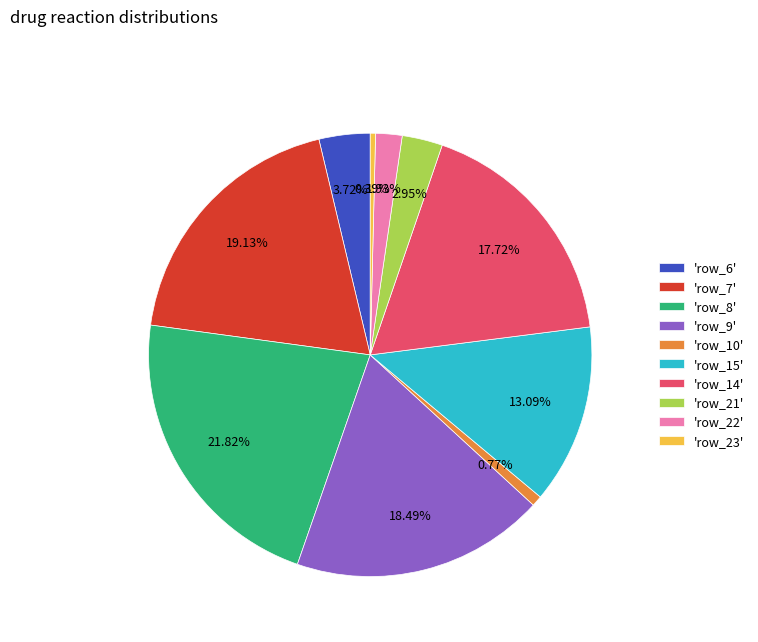

Is there any slice that represents more than half of the pie?

No